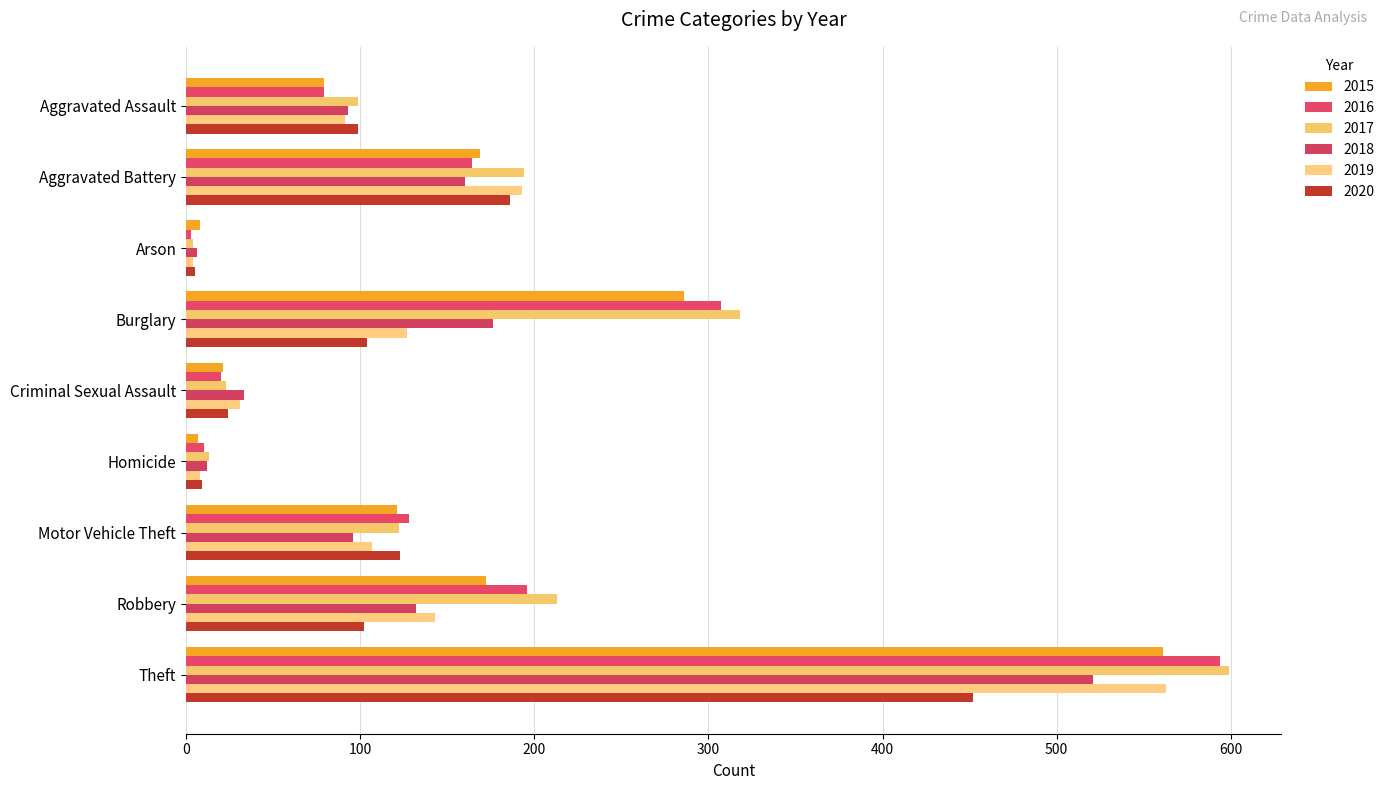

Which category has the highest value in the 2015 series?

Theft